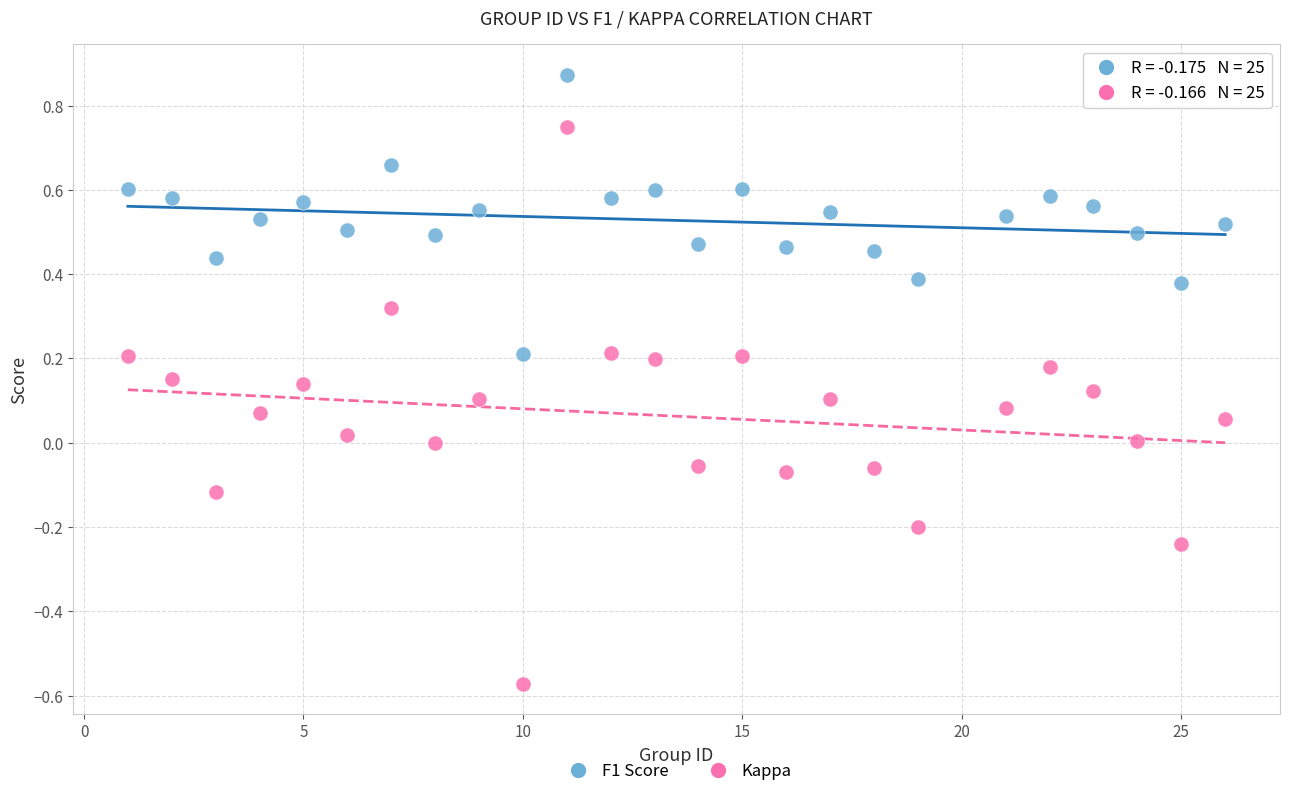

Which series contains the lowest Y value?

Kappa